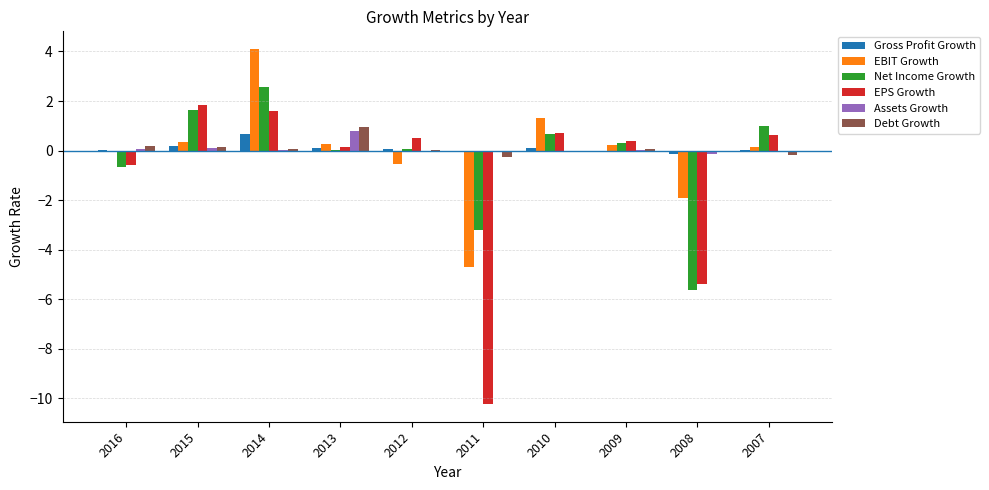

What is the sum of all Assets Growth values?

0.8